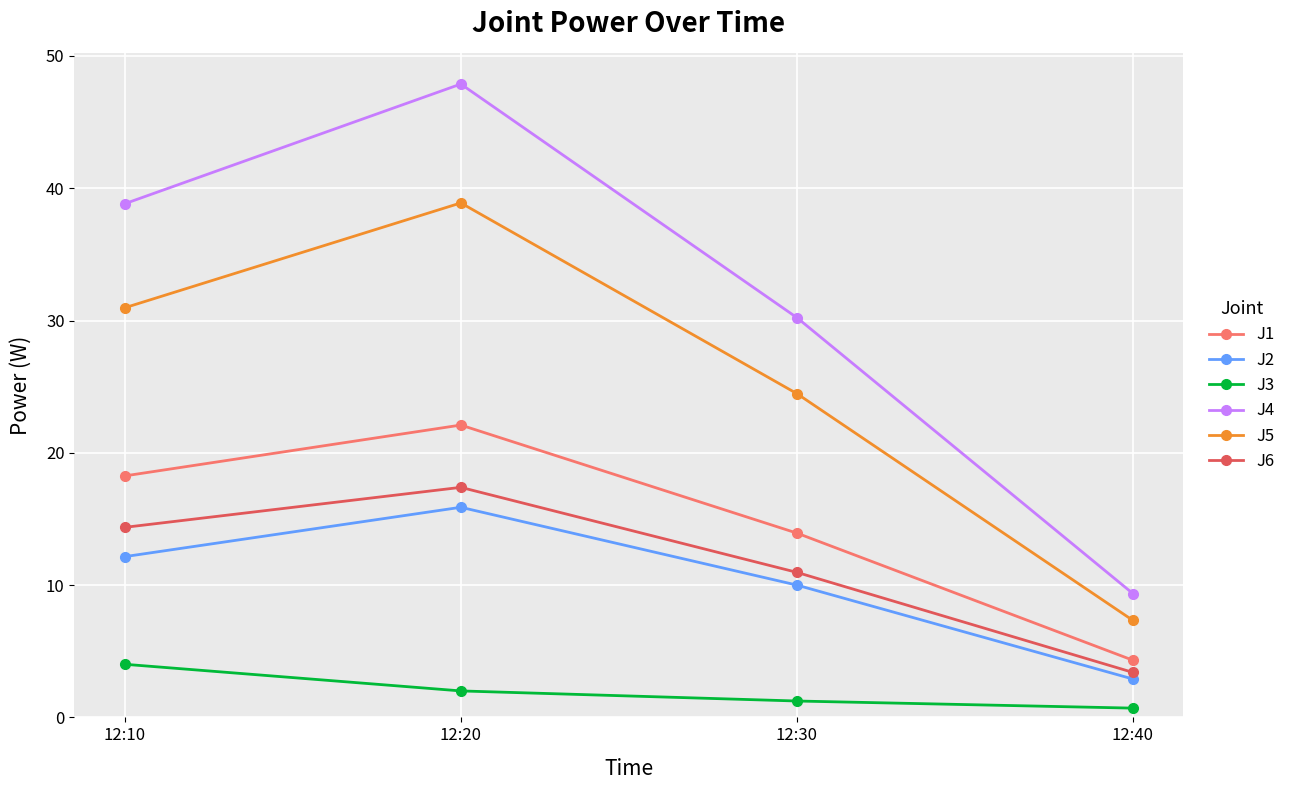

Which series has the widest spread of values?

J4